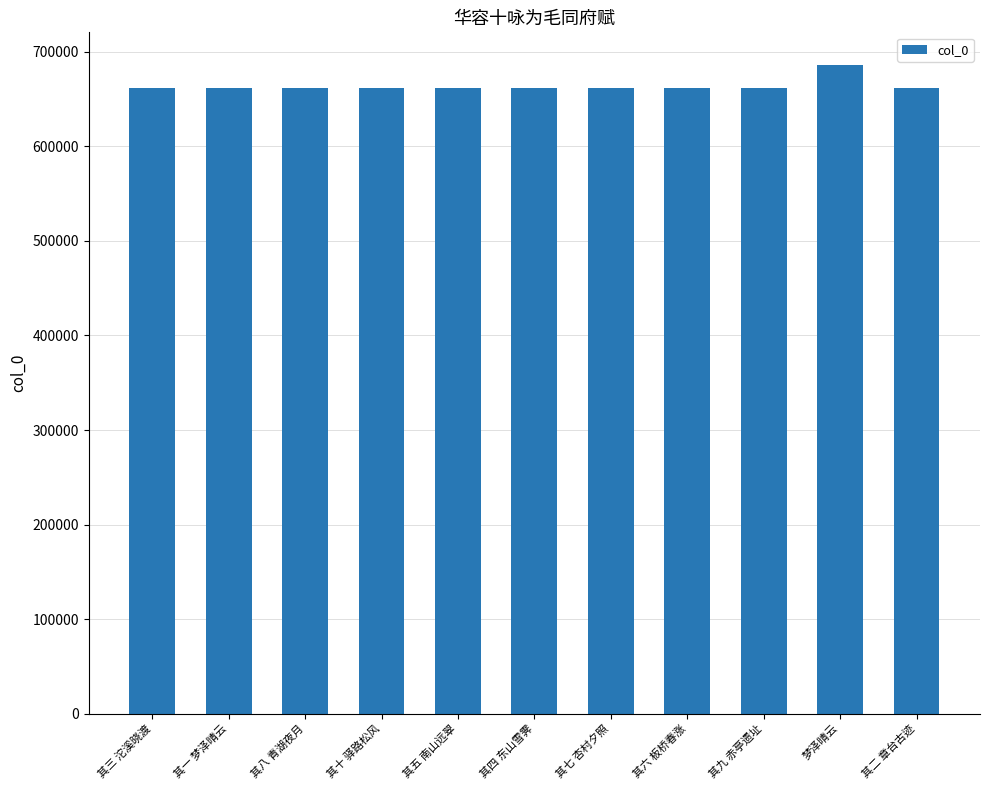

How many data points does each series have?

11